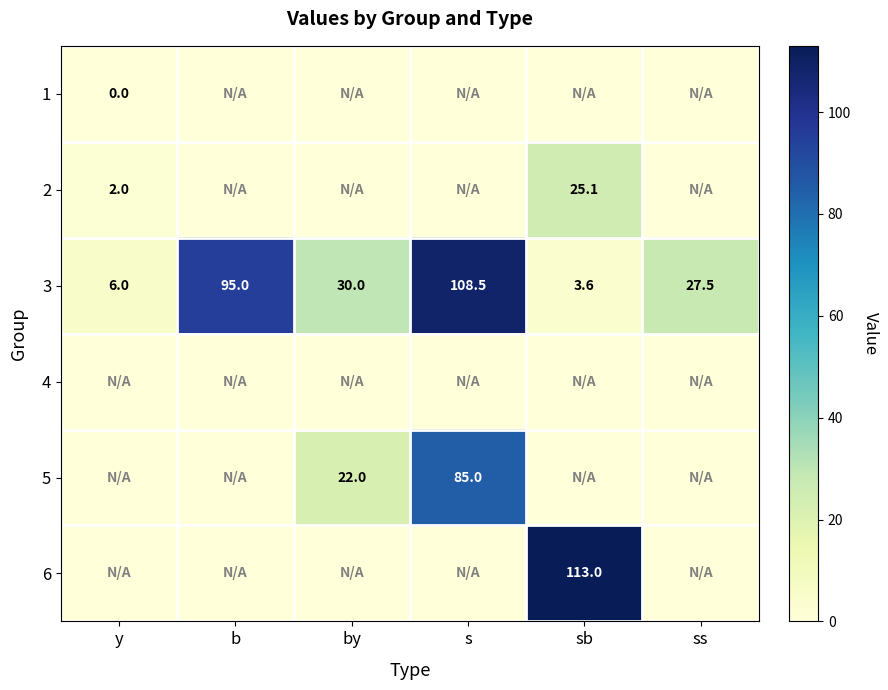

What is the approximate value of 3 at by?

30.0